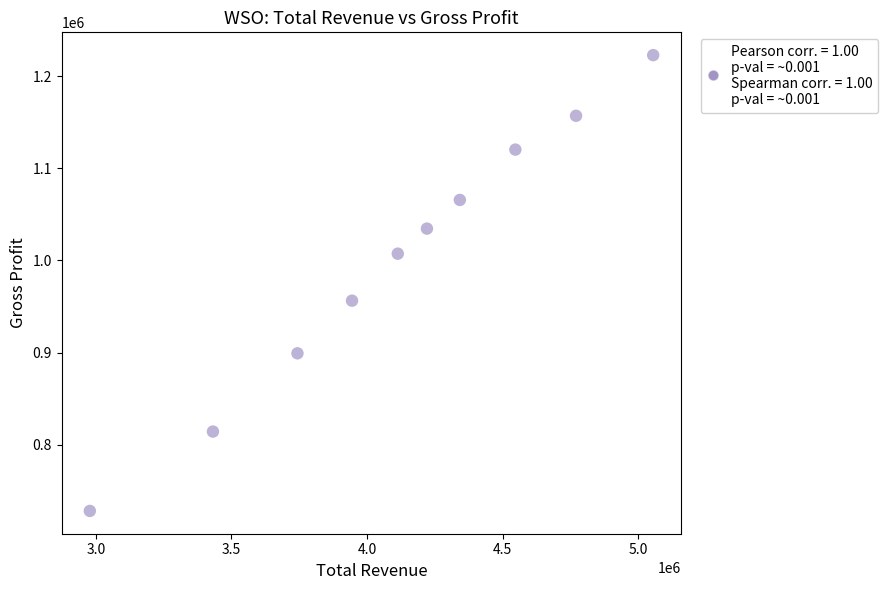

What is the average Y value?

1000620